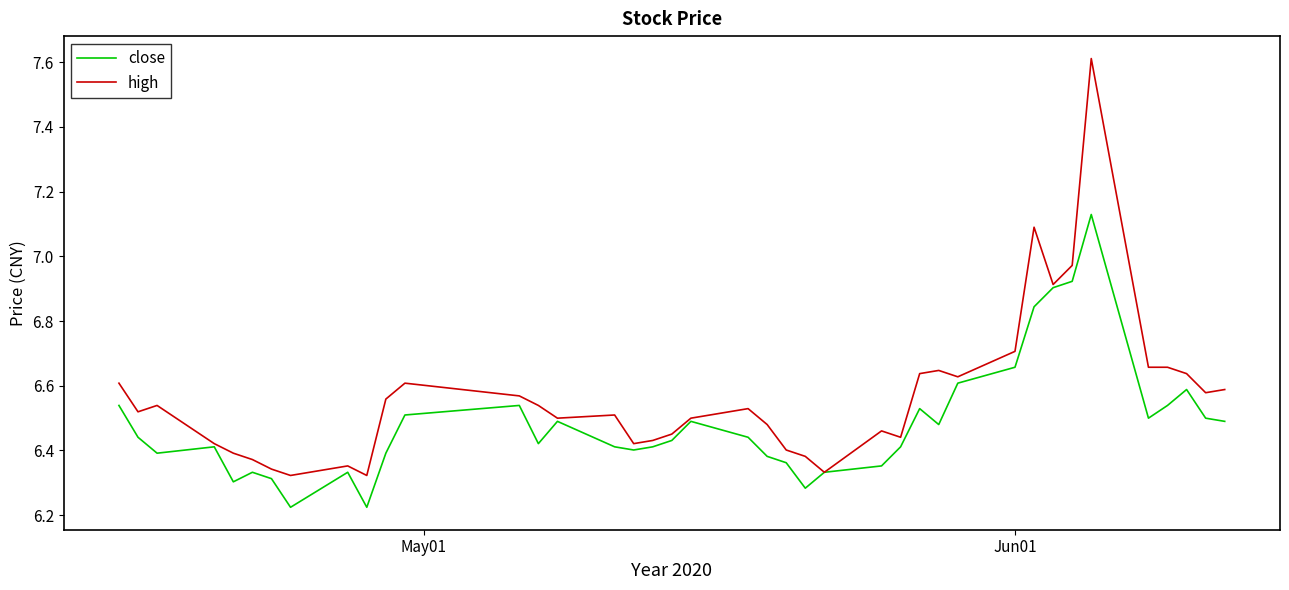

What is the highest value of the high series?

7.6